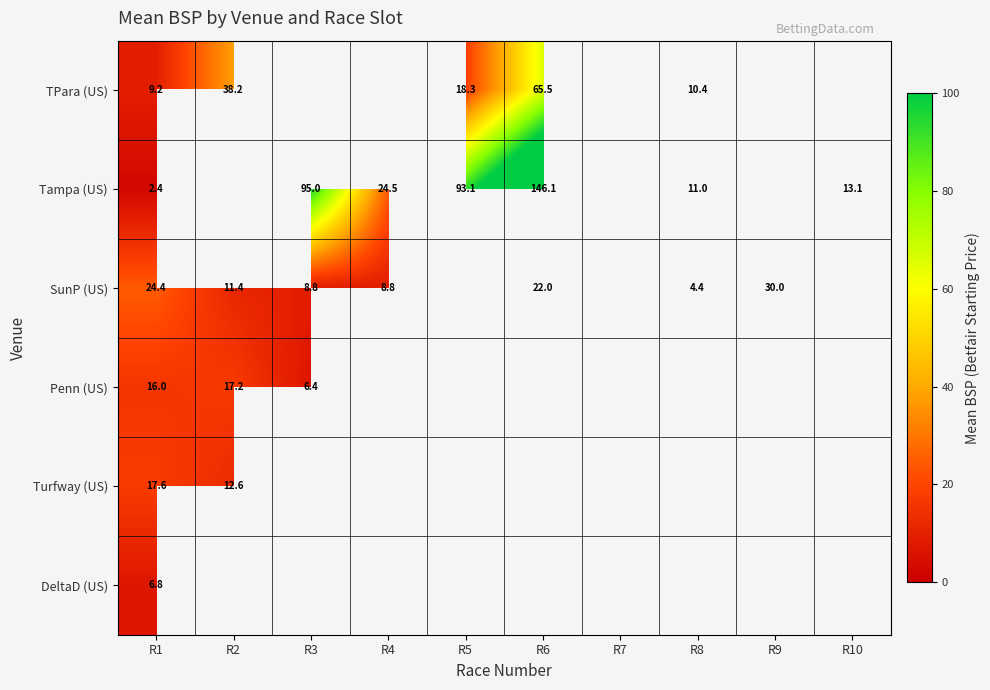

How many values in the Tampa (US) series exceed 93?

3